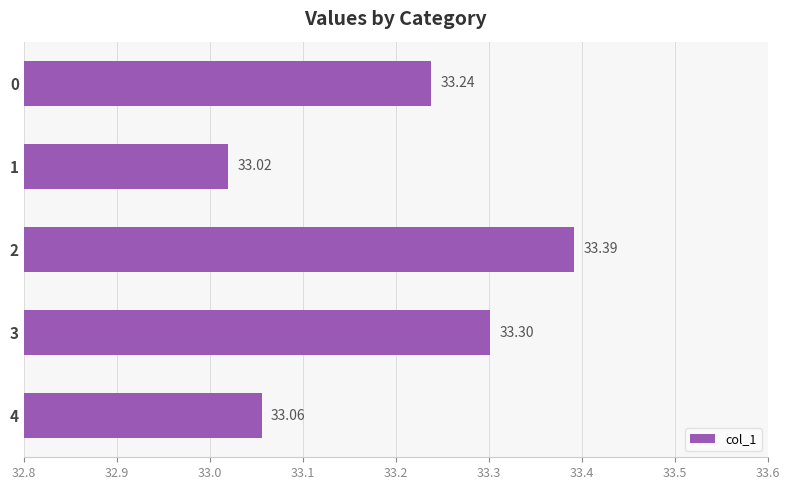

Which has a higher value, 4 or 1?

4